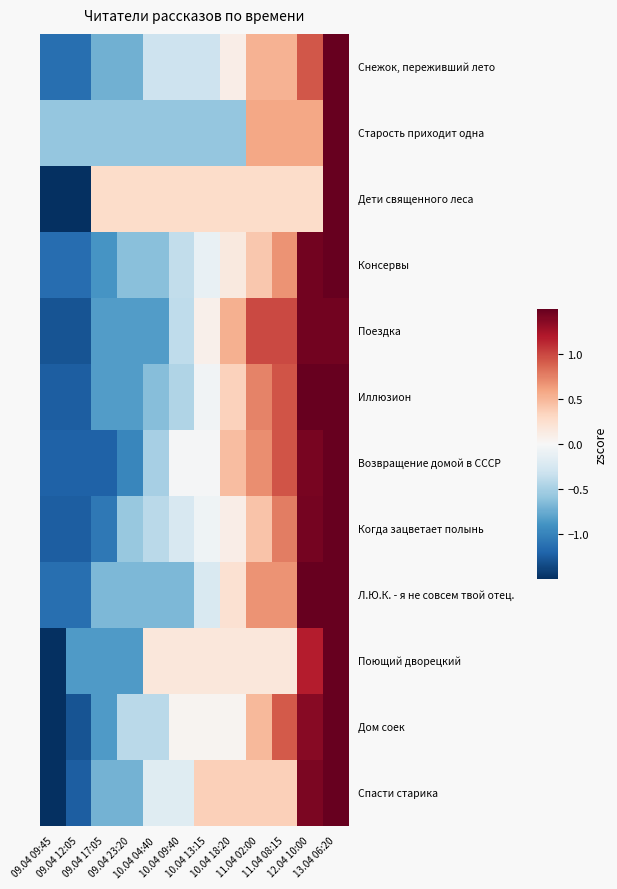

At how many categories does at least one series exceed 1?

2